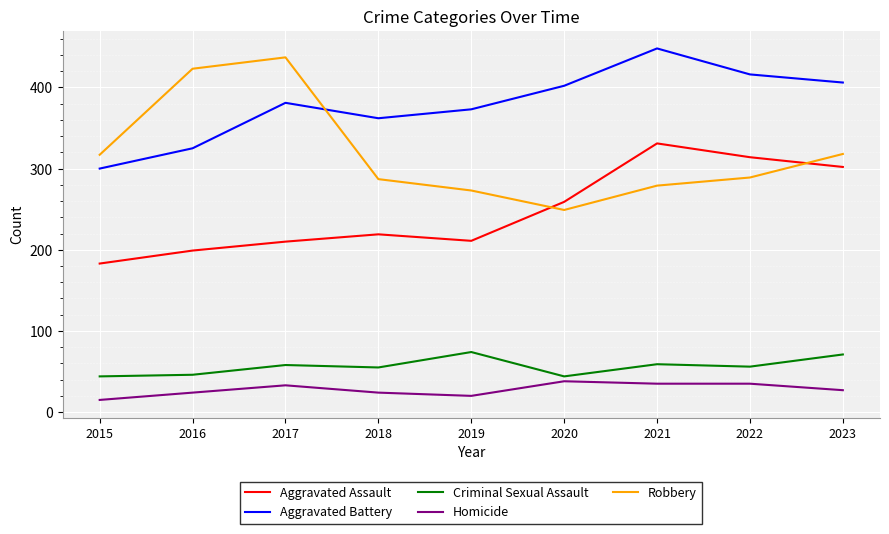

Which series has the largest total across all categories?

Aggravated Battery